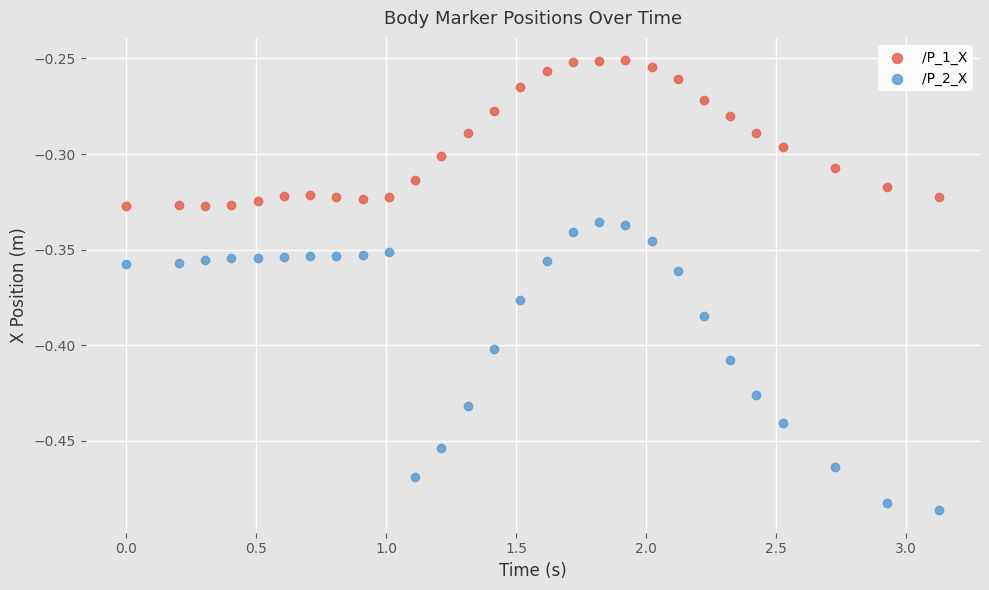

Which series reaches the minimum Y coordinate?

/P_2_X